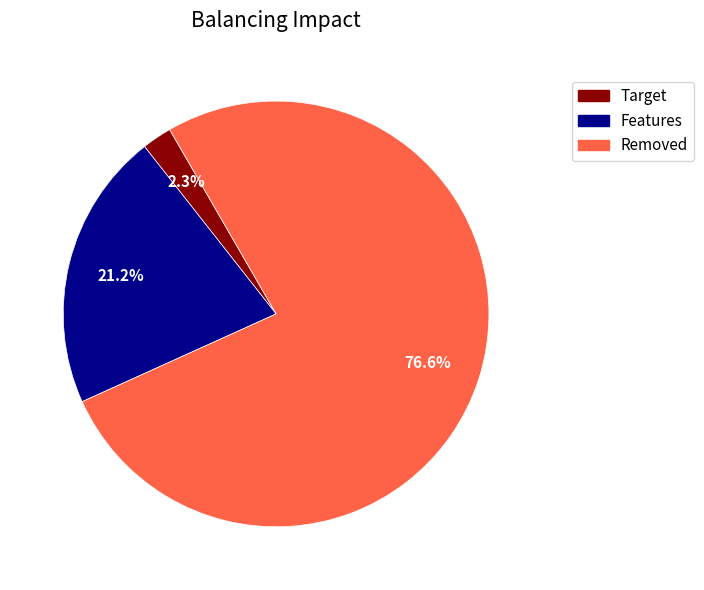

Is there a majority slice in this chart?

Yes